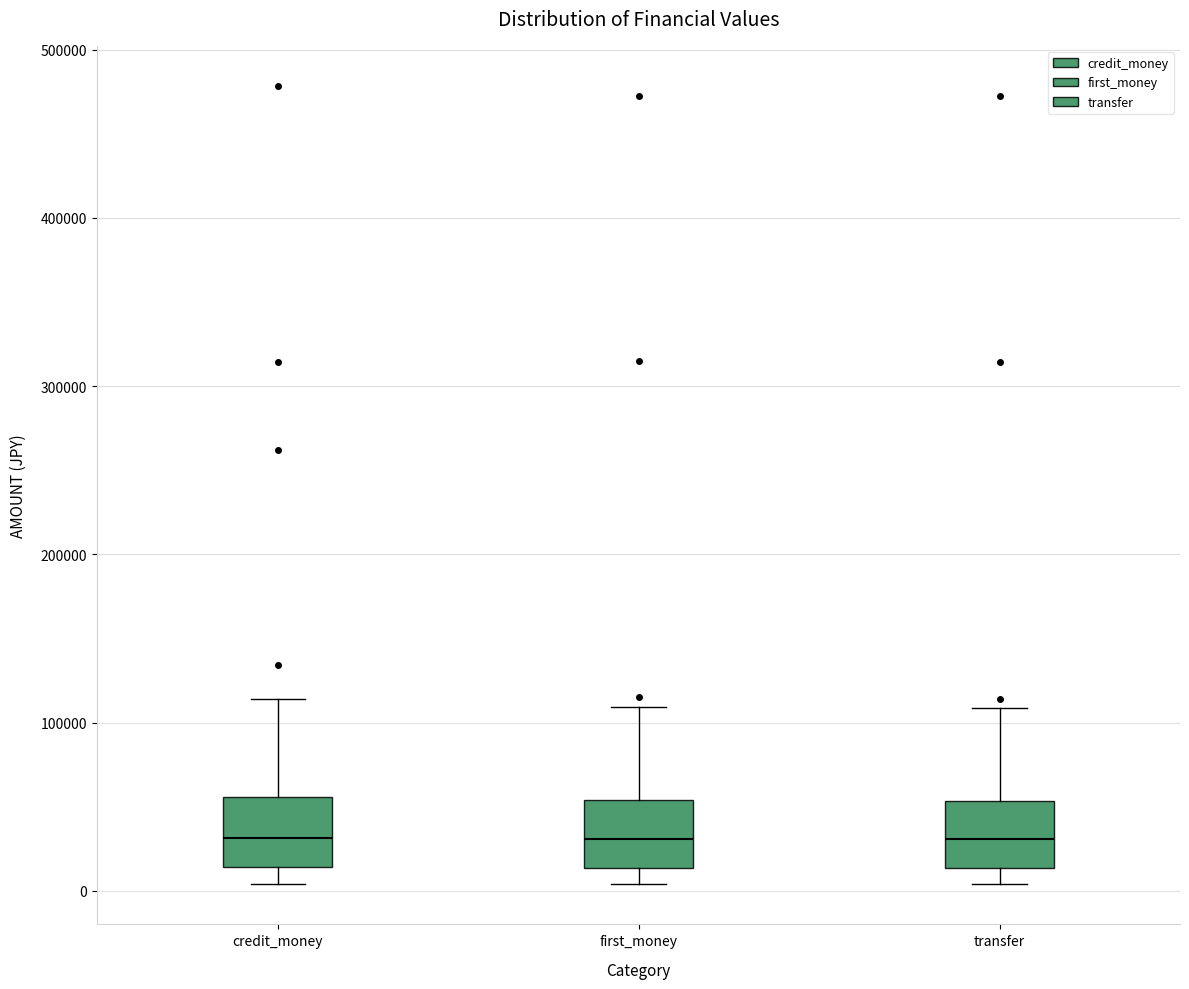

Reading left to right, transcribe this box plot: for each box, give where its median line is, the range the box spans, and where its two whiskers end, as read against the y-axis. The values are not printed on the chart, so give them approximately, as read against the axis.

credit_money: median 30000, box 10000 to 60000, whiskers 0 to 110000
first_money: median 30000, box 10000 to 50000, whiskers 0 to 110000
transfer: median 30000, box 10000 to 50000, whiskers 0 to 110000